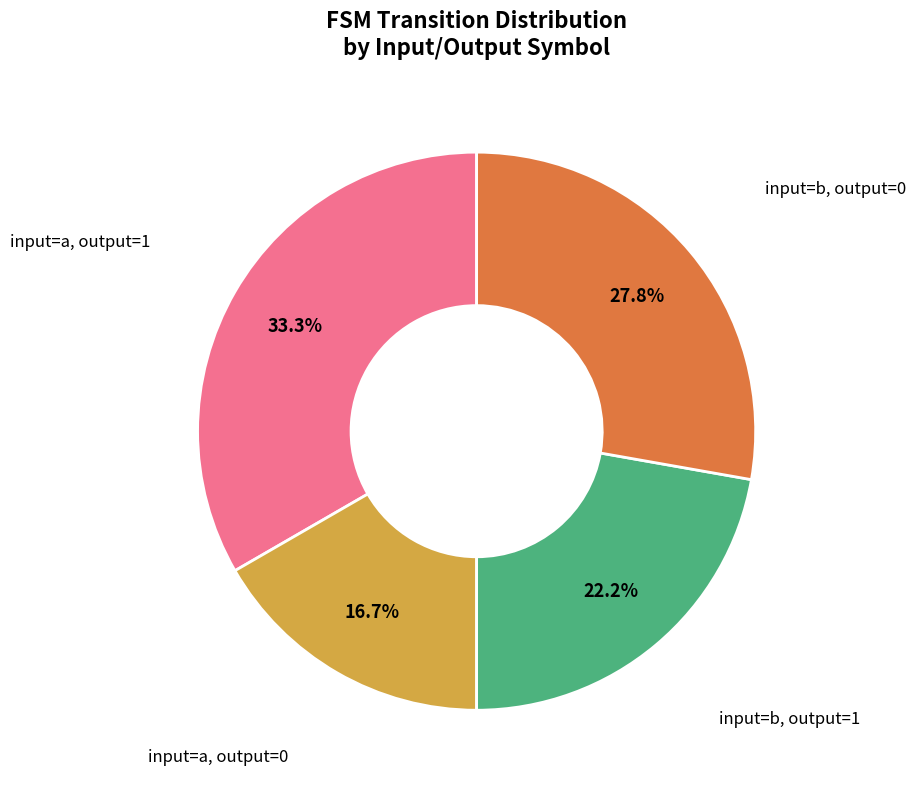

Is there a majority slice in this chart?

No